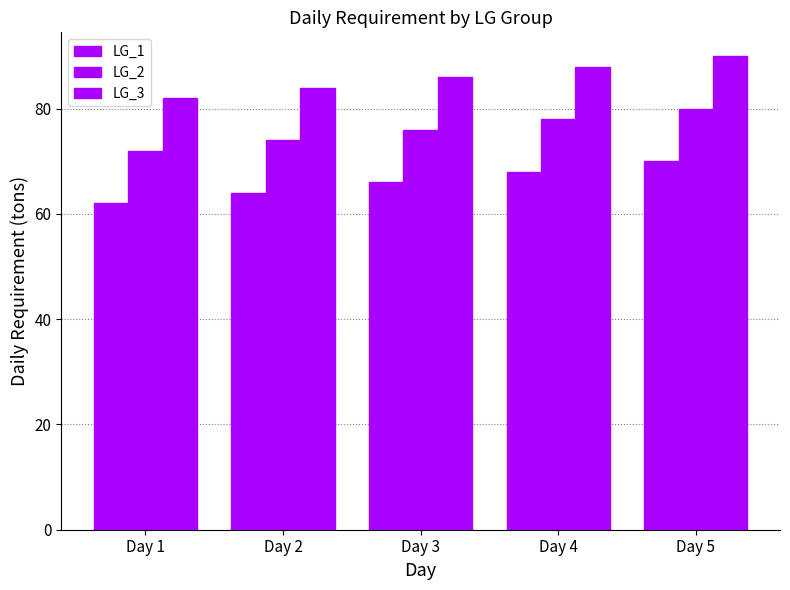

Rank the series at Day 4 from highest to lowest value.

LG_3, LG_2, LG_1